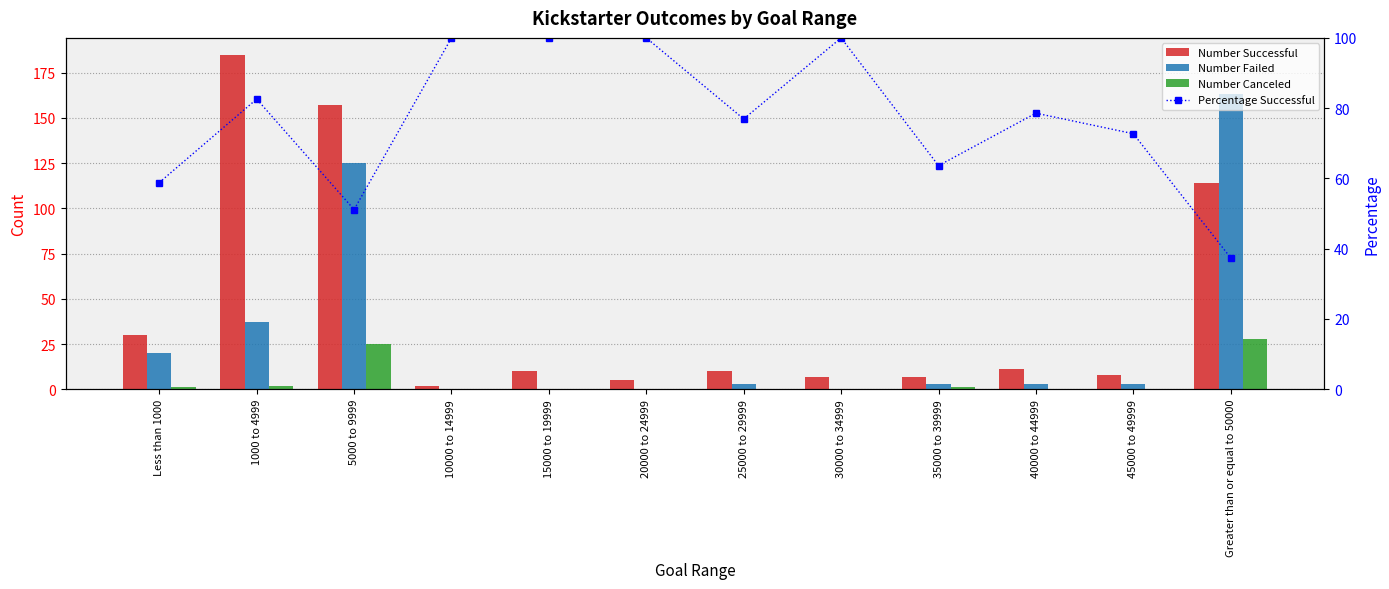

What is the spread (max minus min) of values at 25000 to 29999?

76.9